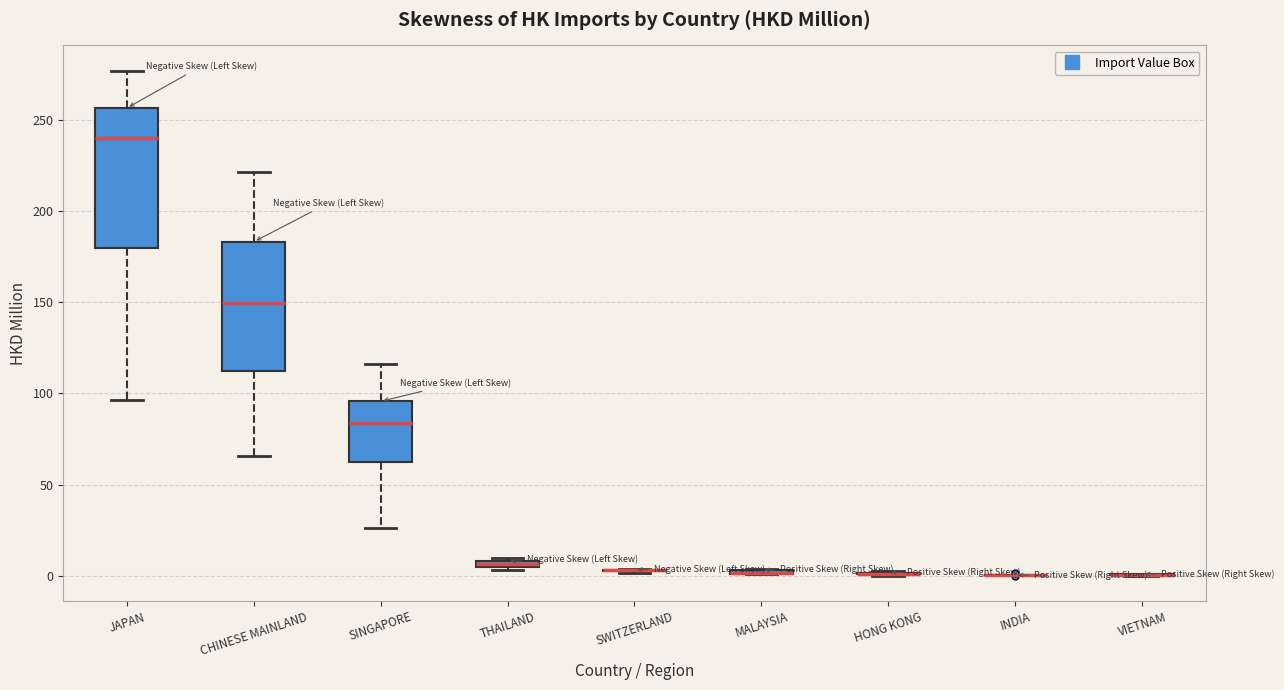

Where does the lower whisker of the box for SINGAPORE end on the y-axis? The values are not printed on the chart, so give them approximately, as read against the axis.

25